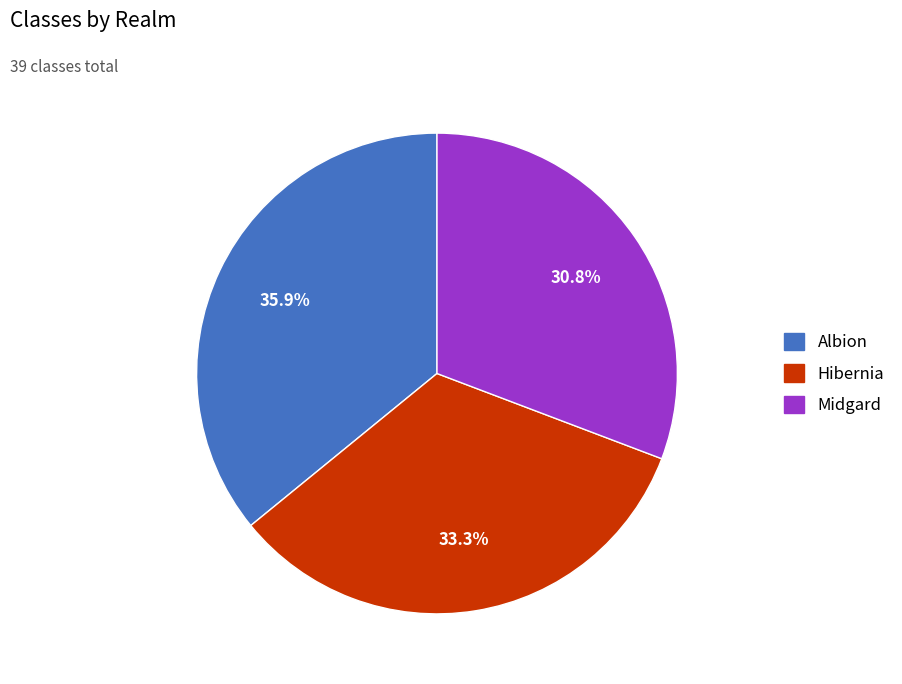

To the nearest percent, what is the difference between the Hibernia and Albion slice percentages?

3%